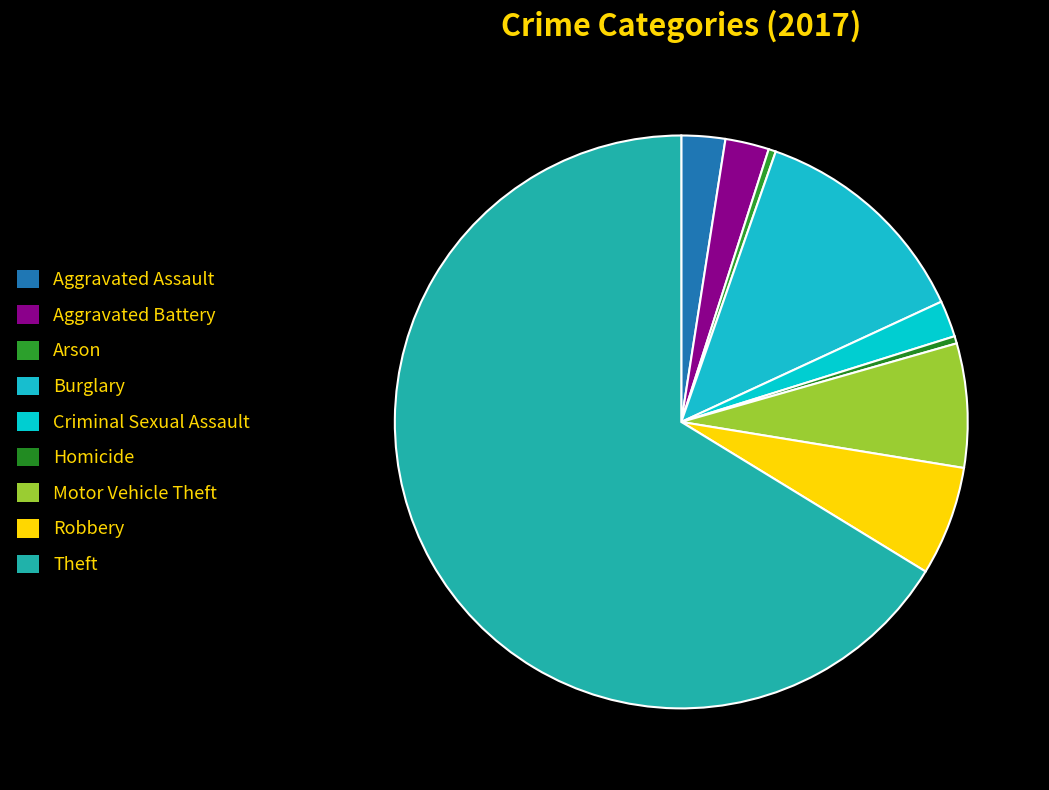

How many segments does this pie chart have?

9